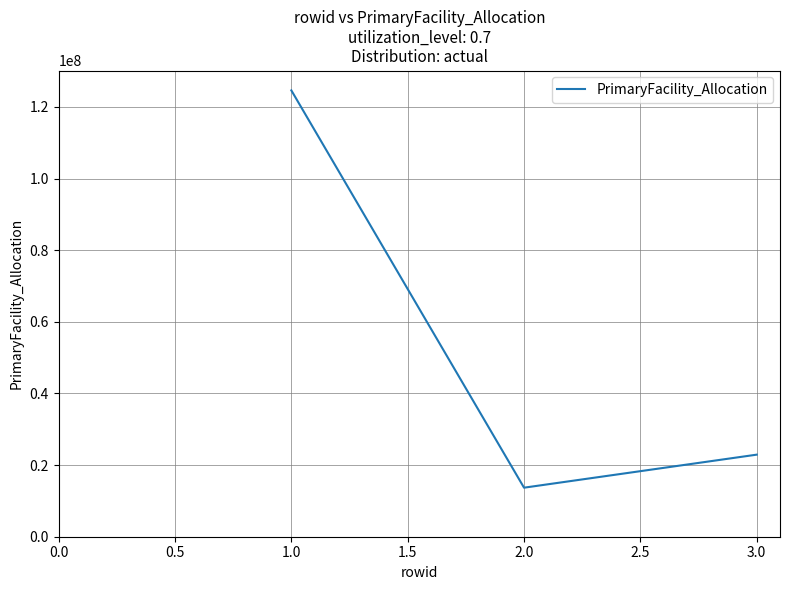

List the labels in order of value, smallest first.

2.0, 3.0, 1.0